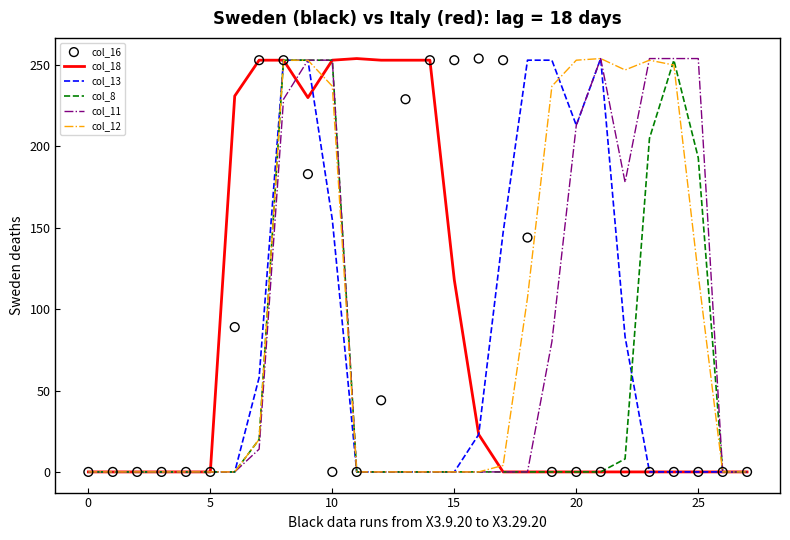

Which series contains the highest Y value?

col_18